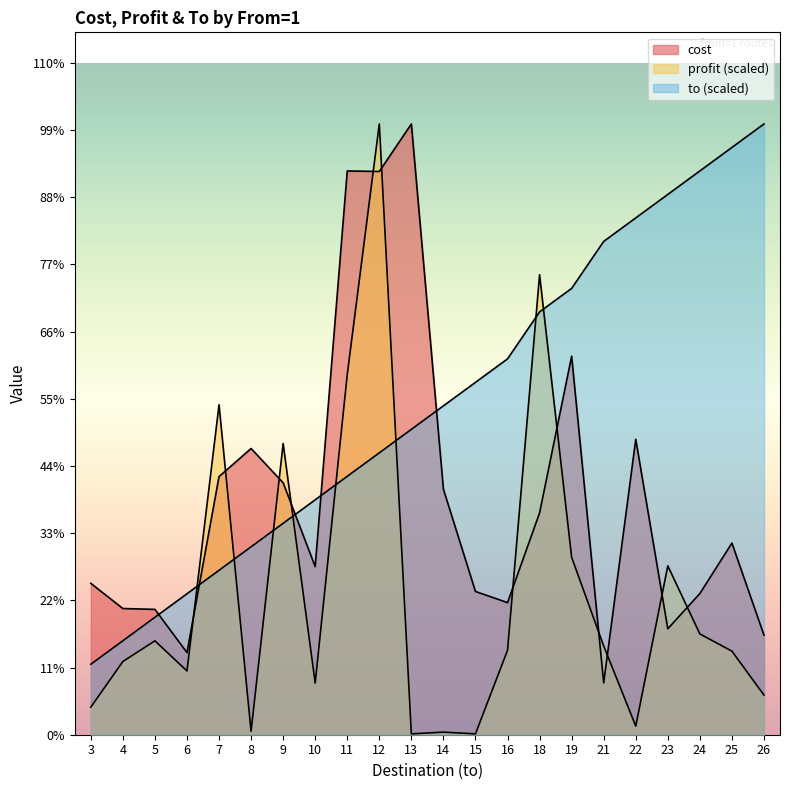

What is the average value of the to series?

6334.1